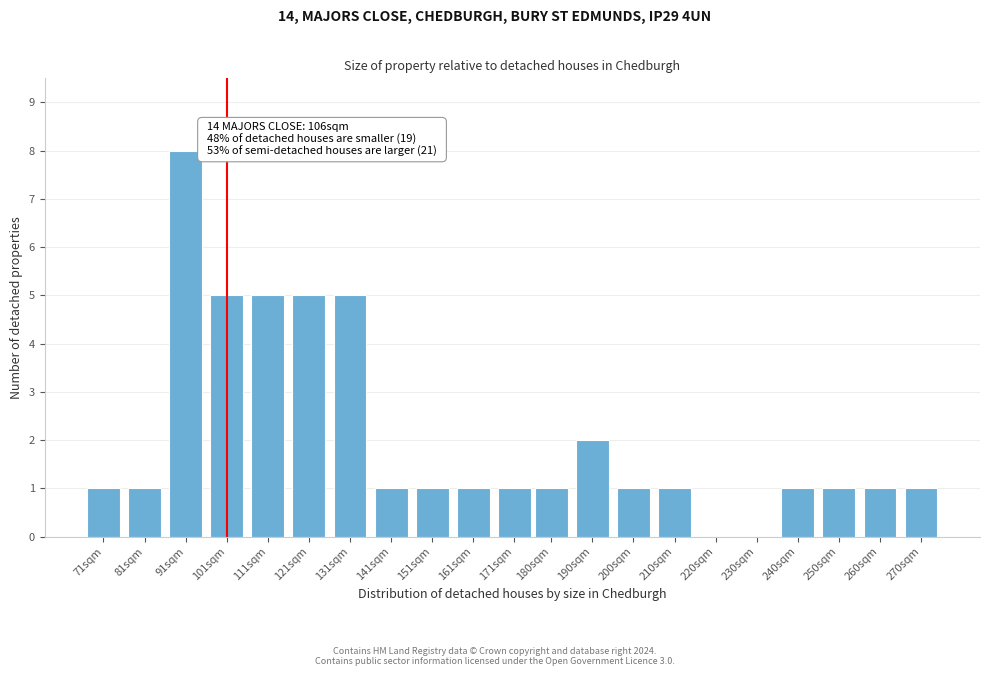

Reading right to left, transcribe all the data shown in this chart.

270sqm=1	260sqm=1	250sqm=1	240sqm=1	230sqm=0	220sqm=0	210sqm=1	200sqm=1	190sqm=2	180sqm=1	171sqm=1	161sqm=1	151sqm=1	141sqm=1	131sqm=5	121sqm=5	111sqm=5	101sqm=5	91sqm=8	81sqm=1	71sqm=1